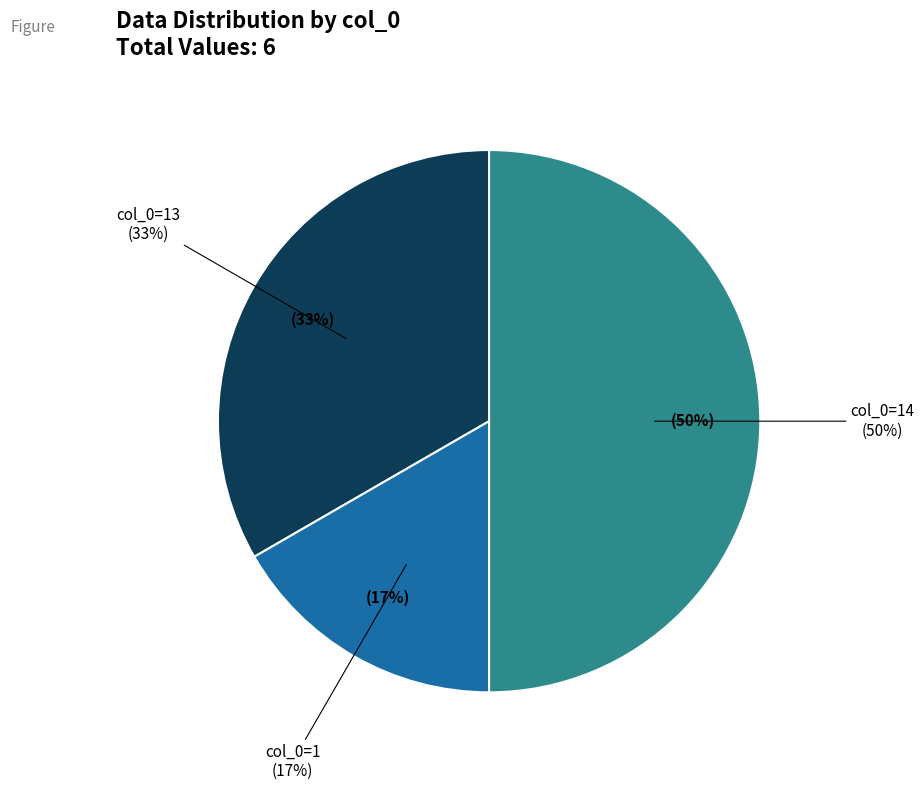

What is the largest slice in the pie chart?

14